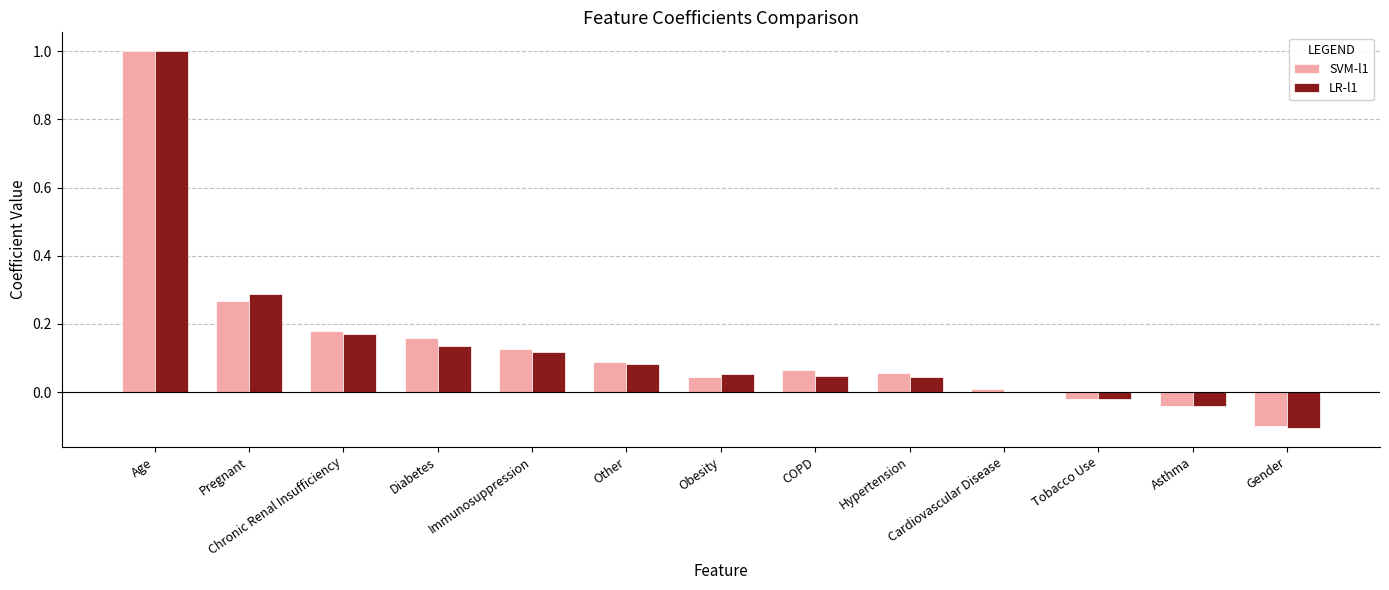

The value of LR-l1 at Immunosuppression is 0.0. True or false?

False